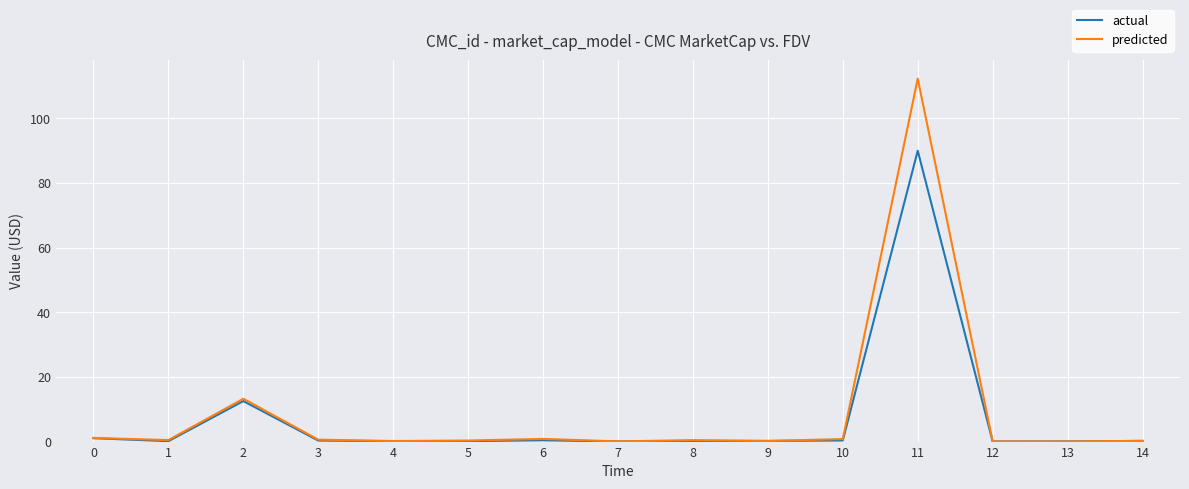

True or false: predicted has a value of 197.7 at 11.

False